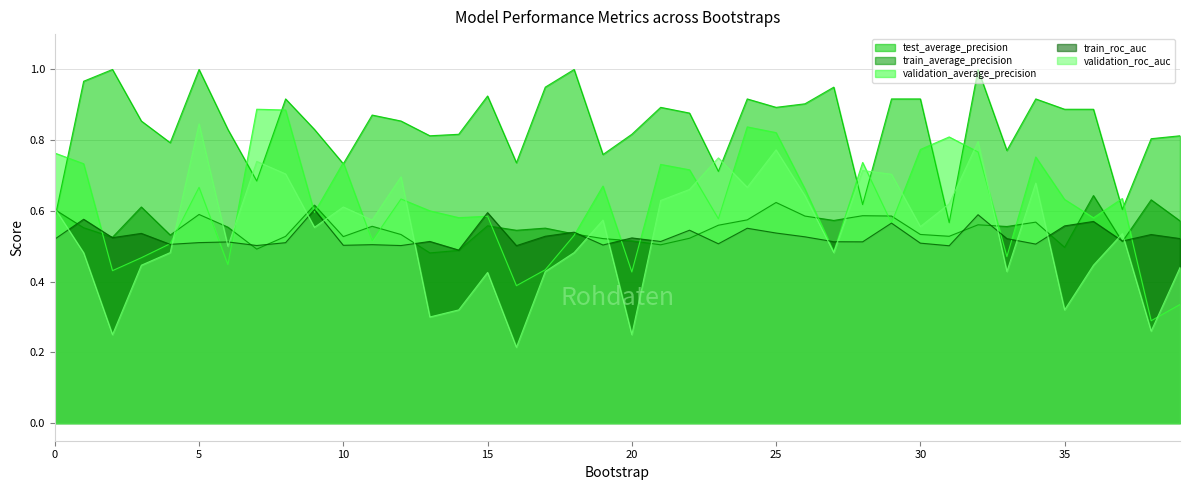

At which category is the sum across all series the highest?

32